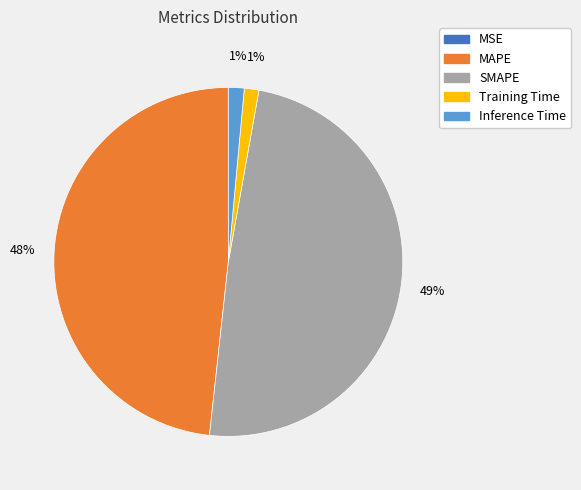

The MAPE slice represents 55% of the pie. True or false?

False